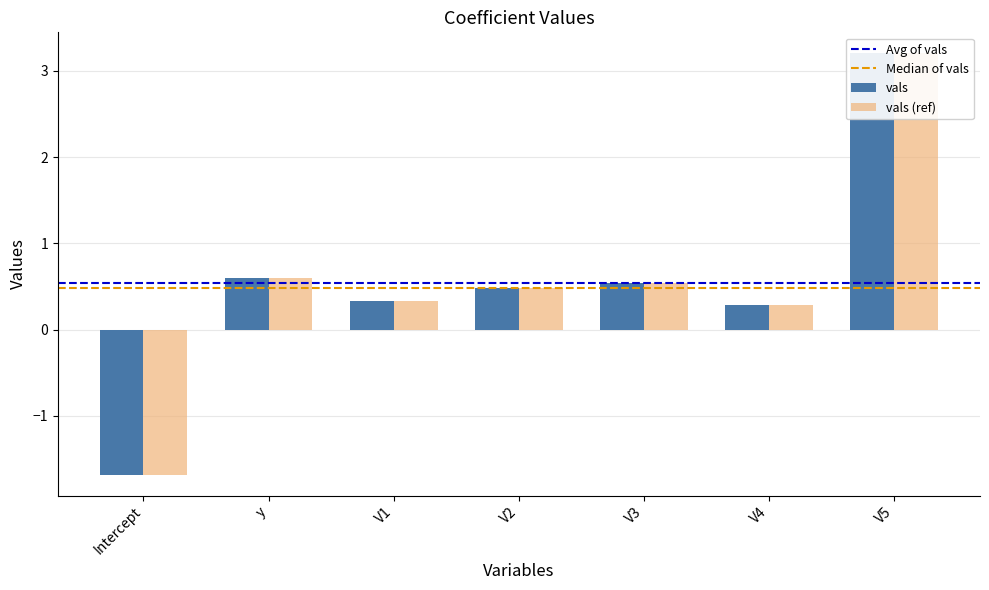

At which category does the chart reach its peak across all series?

V5